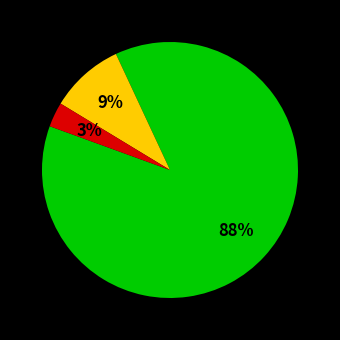

To the nearest percent, what is the average slice percentage?

33%